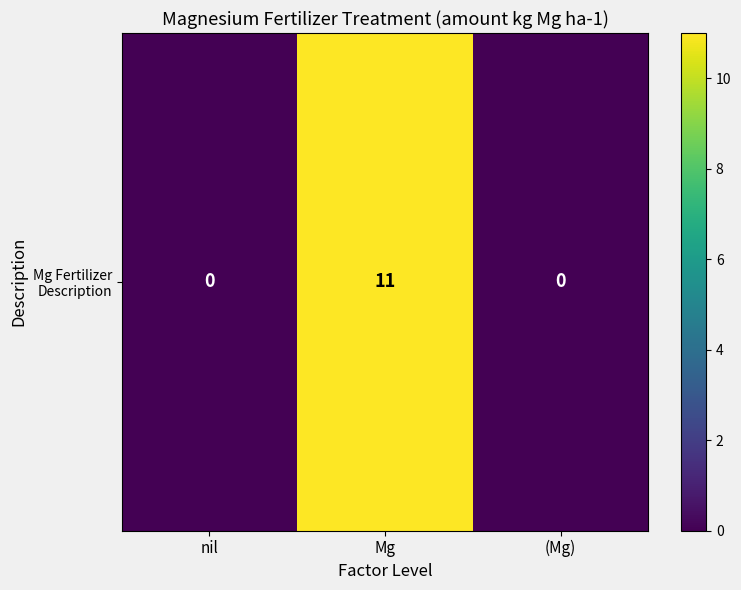

List the labels in order of value, smallest first.

nil, (Mg), Mg